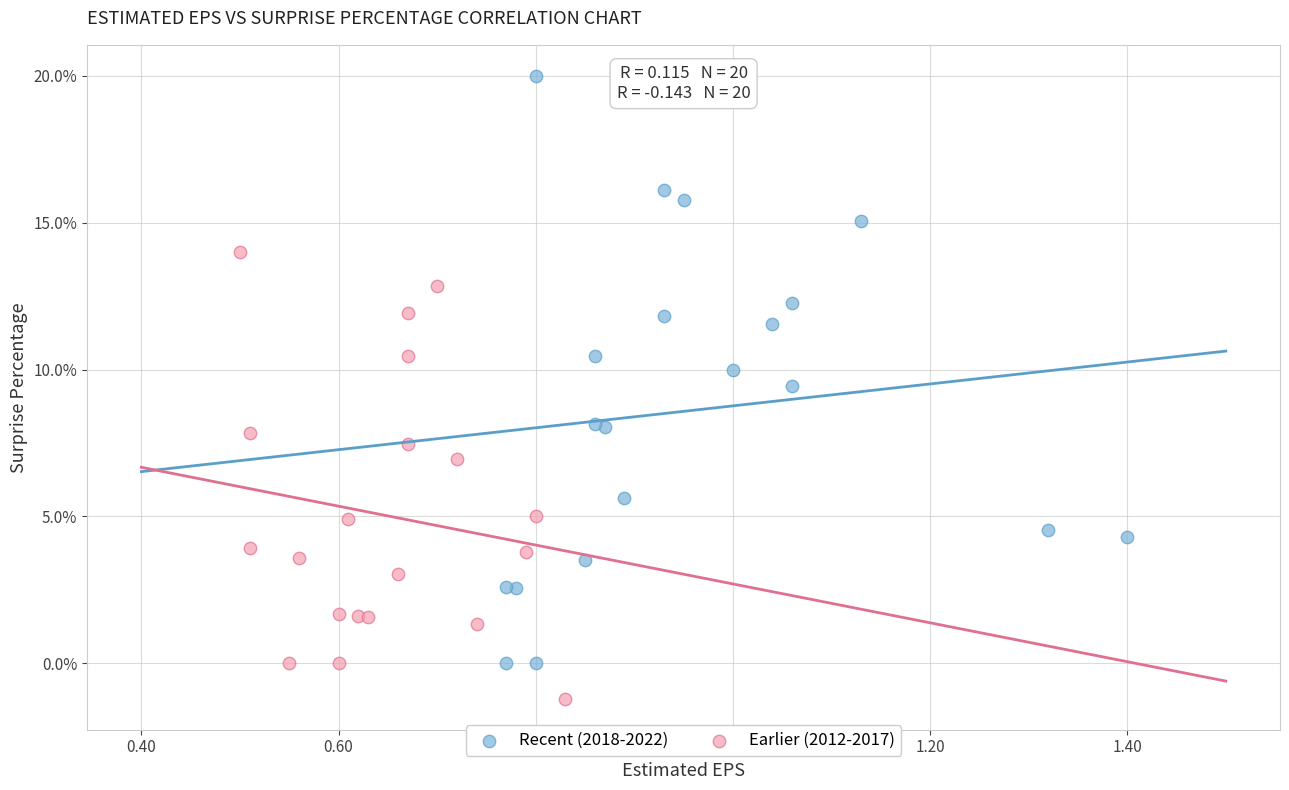

Which series contains the highest Y value?

Recent (2018-2022)